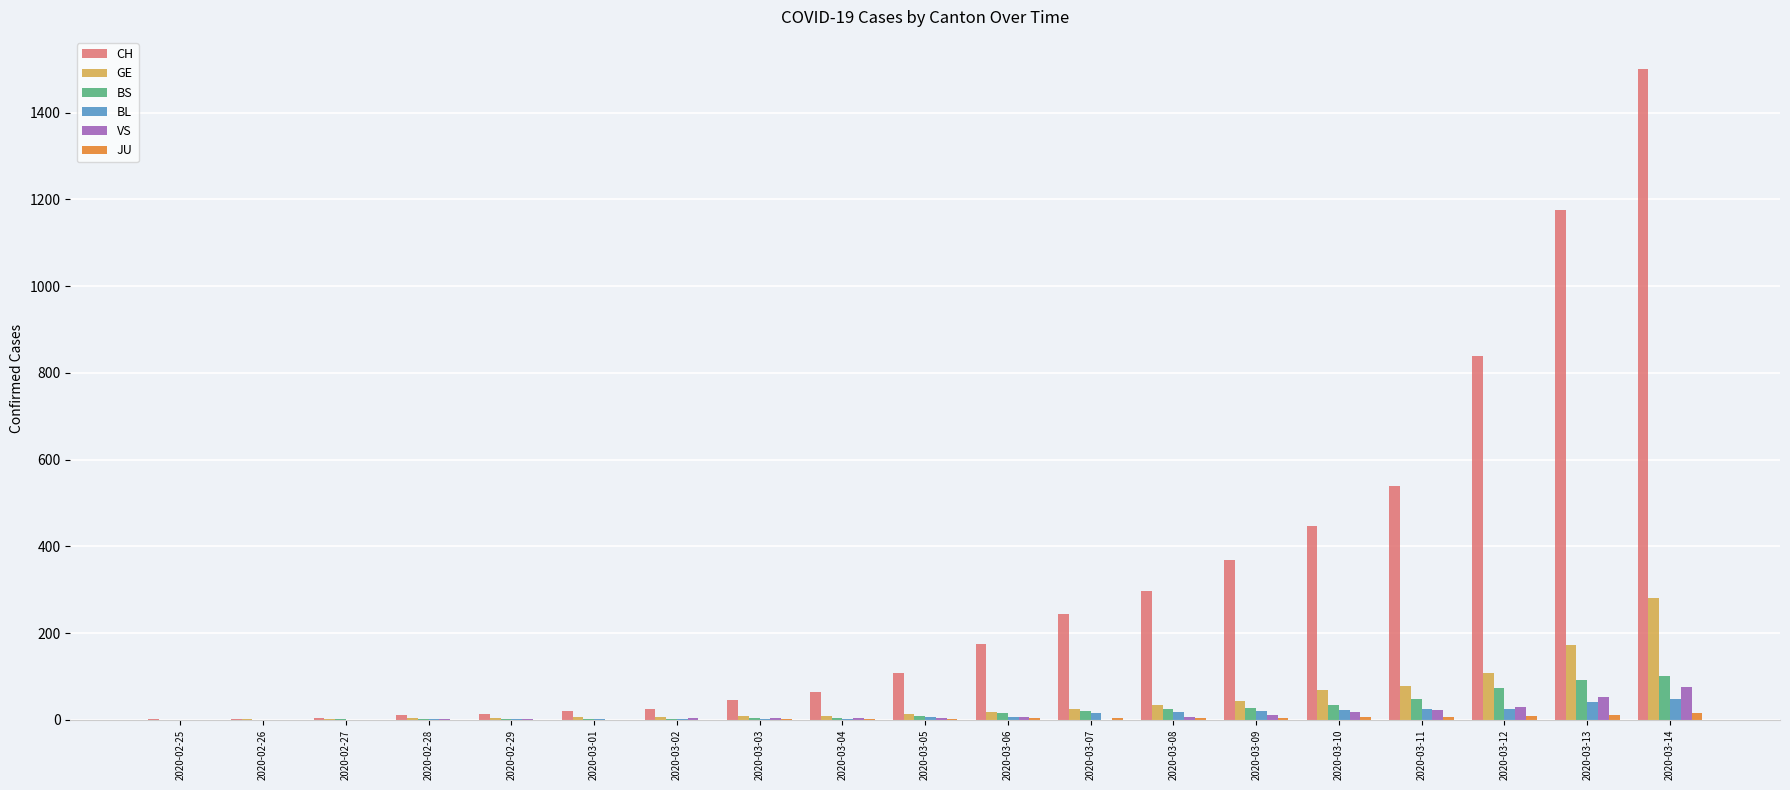

What is the sum of all BS values?

454